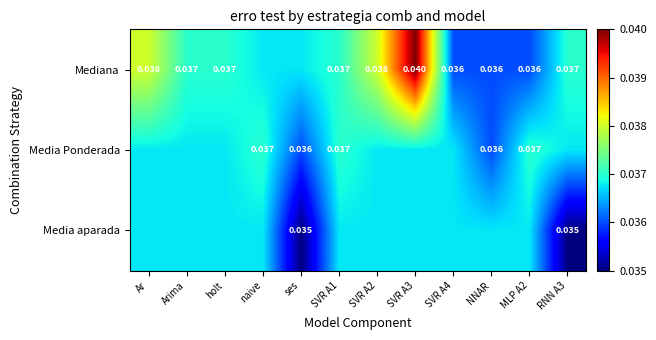

Which series has the largest range (max minus min)?

Mediana